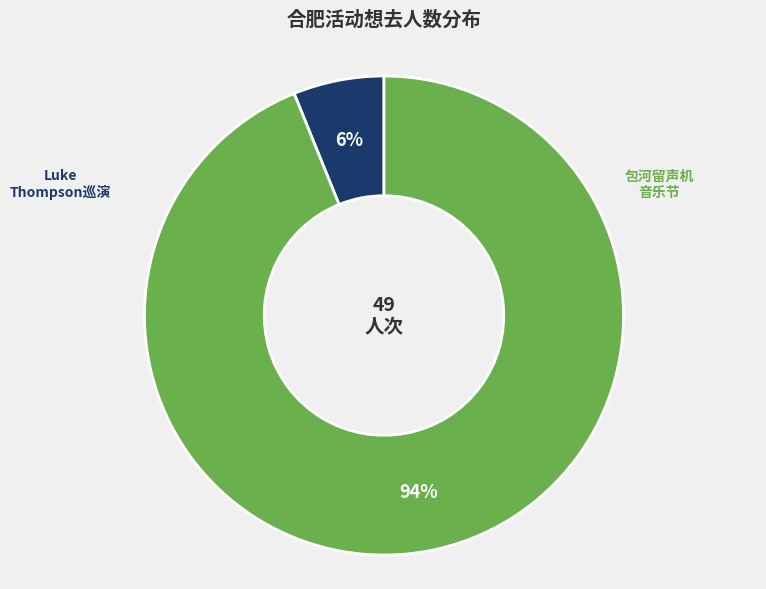

To the nearest percent, what is the difference between the largest and smallest slice percentages?

88%